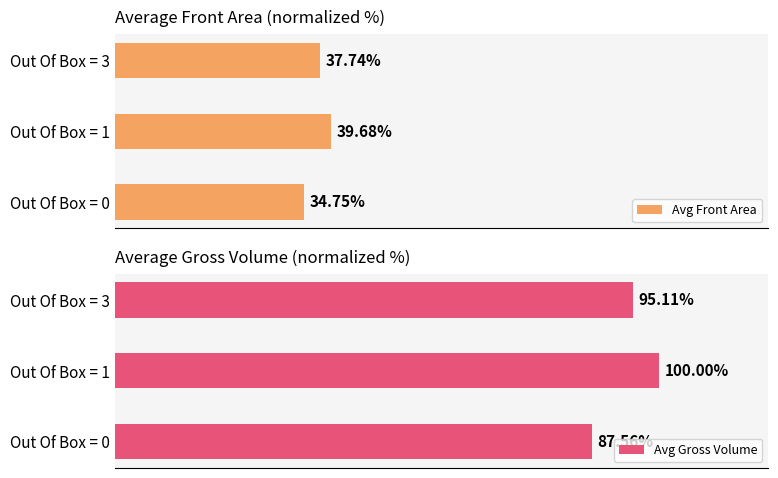

What is the minimum value for Avg Front Area?

34.7